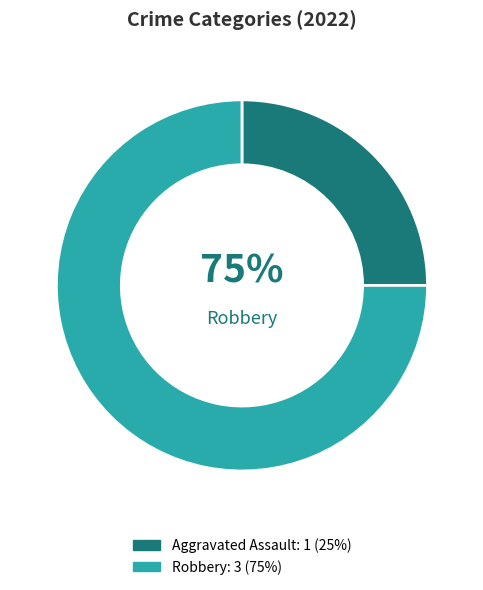

The Other slice represents 0% of the pie. True or false?

True